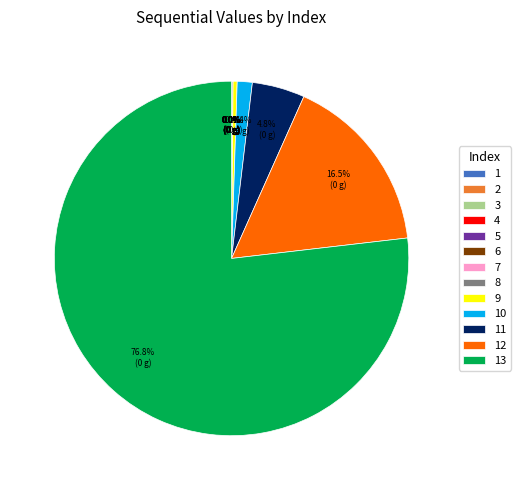

Is there a majority slice in this chart?

Yes